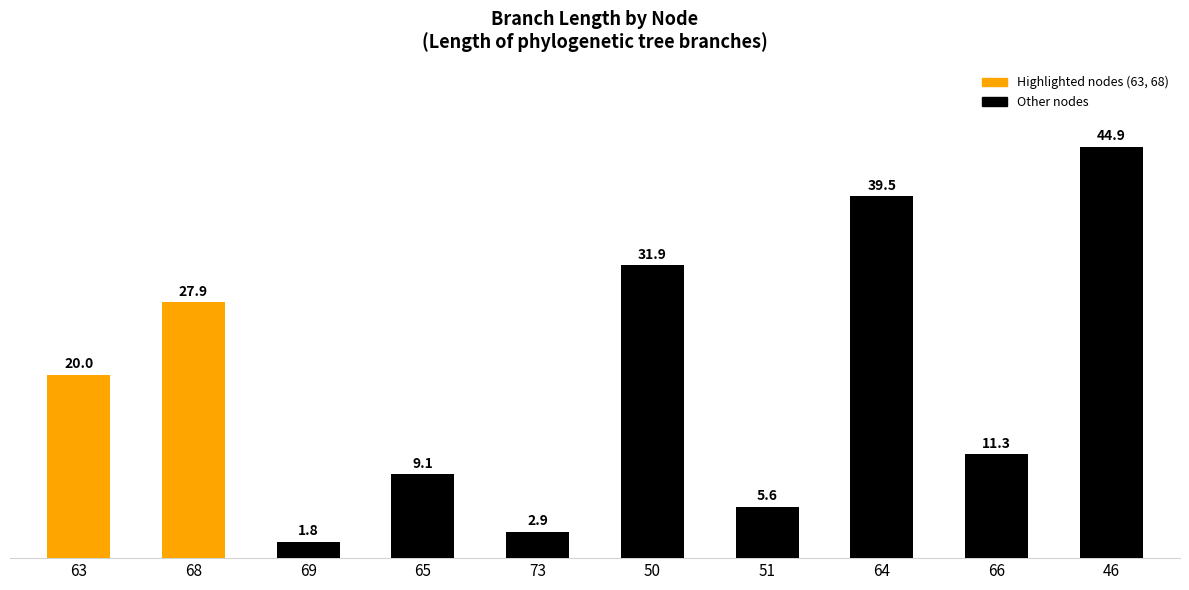

How many distinct data groups are displayed?

1